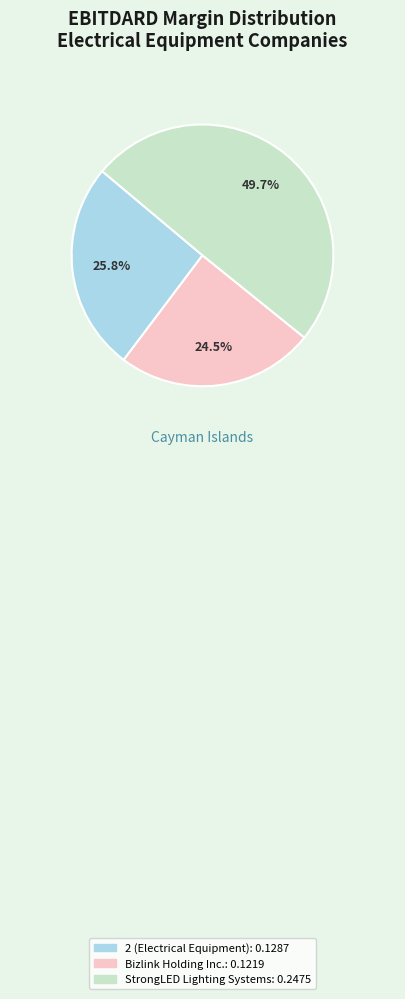

Is Bizlink Holding Inc. the majority of the pie?

No